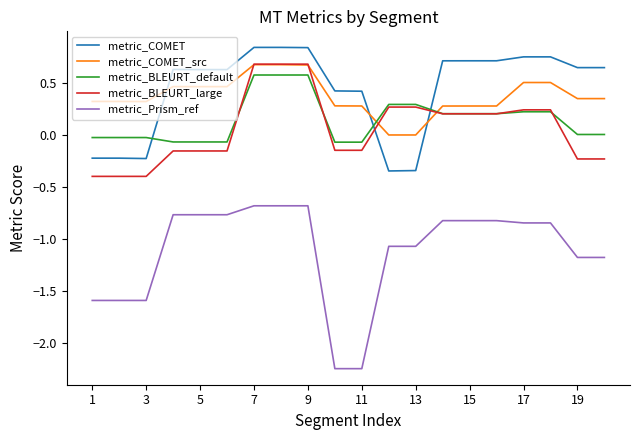

Which series has the widest spread of values?

metric_Prism_ref